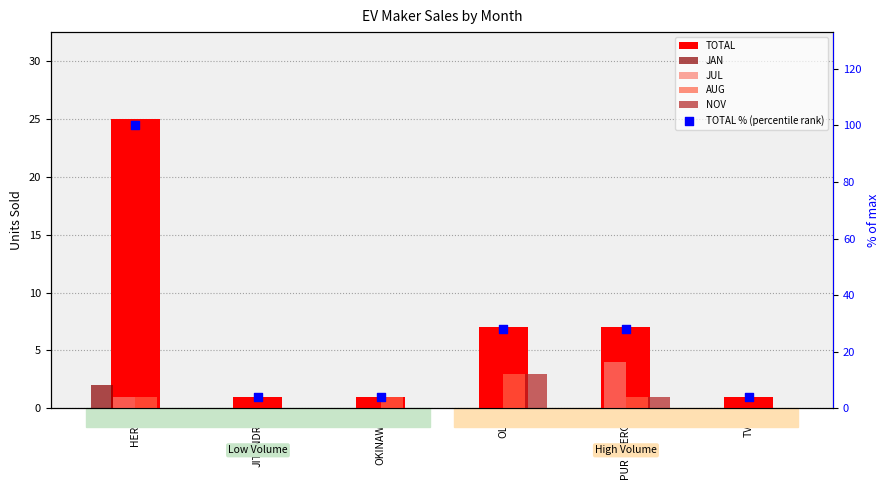

Is the value of AUG at OLA greater than the value of TOTAL at JITENDRA?

Yes